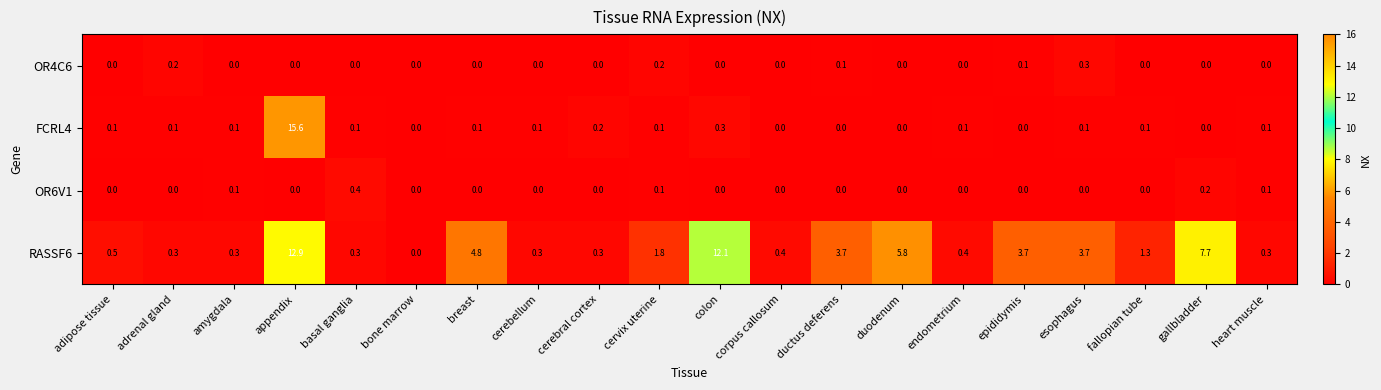

What is the average value of the FCRL4 series?

0.9